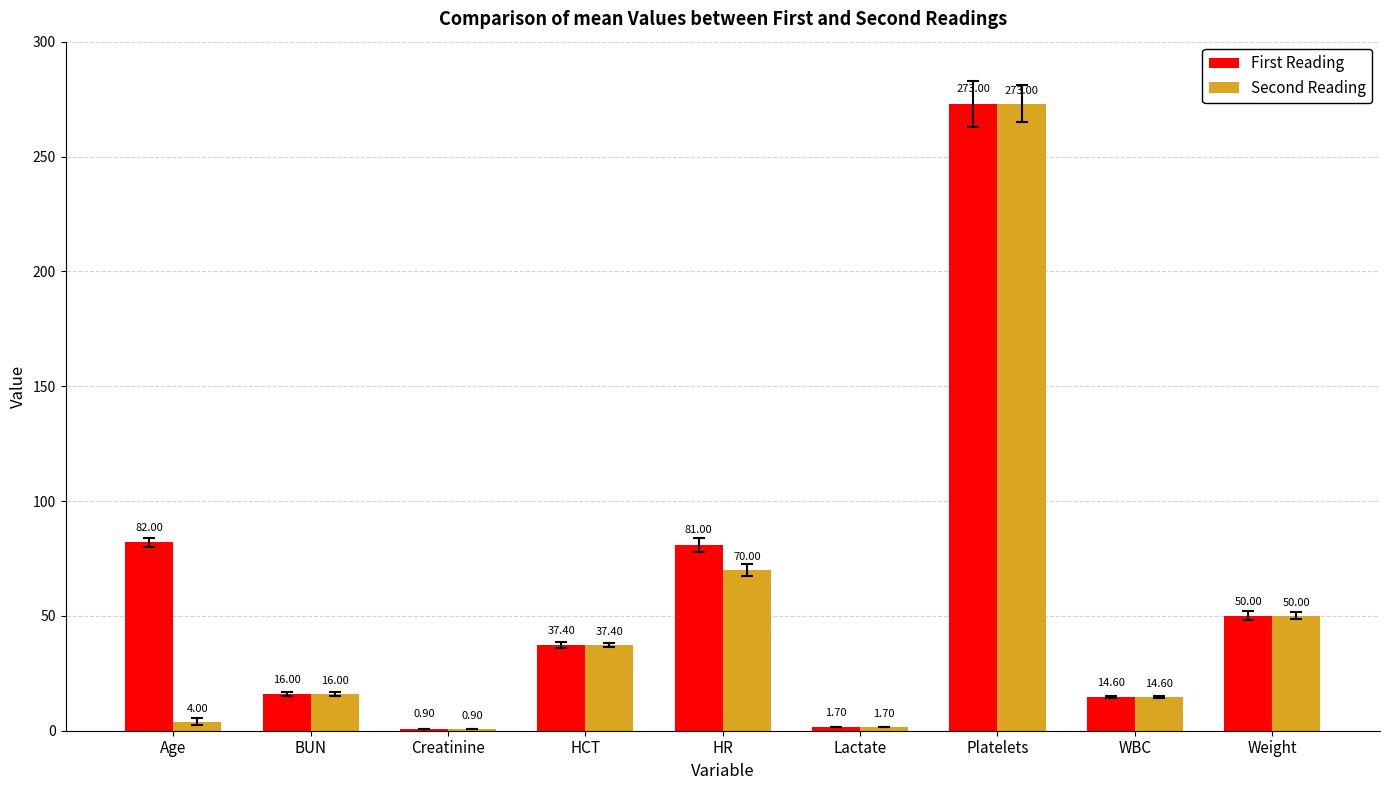

How many categories are shown in the chart?

9